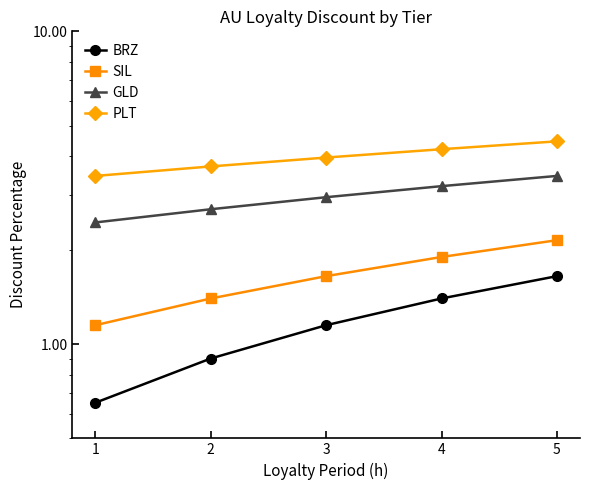

Is it true that BRZ equals 0.9 at 2?

True